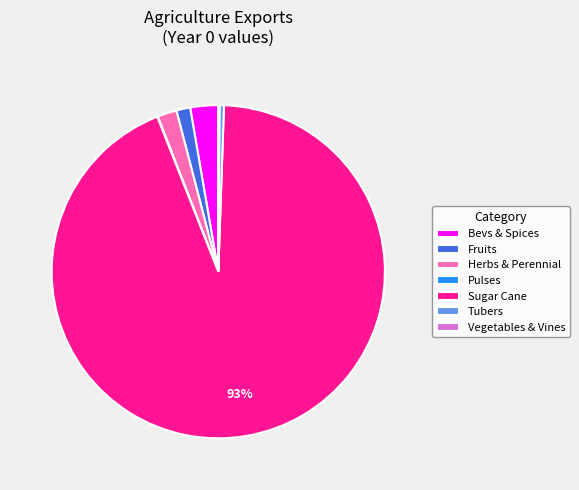

Do Bevs & Spices and Fruits together represent more than half of the pie?

No